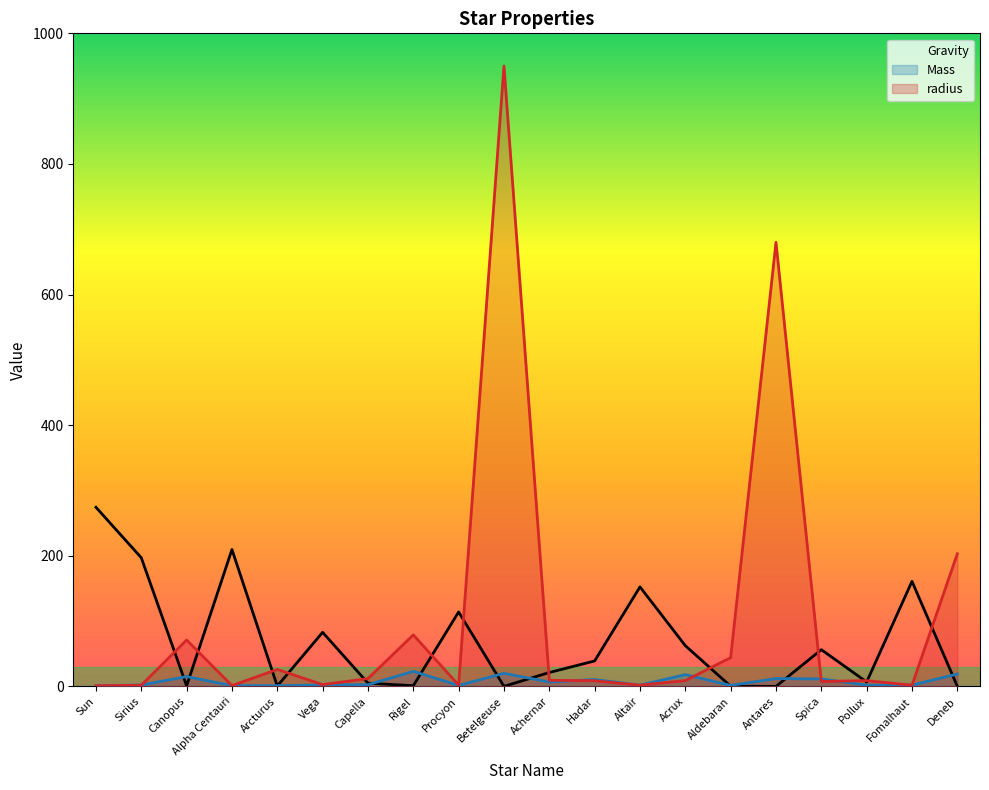

How many data points in Mass are above 2?

12